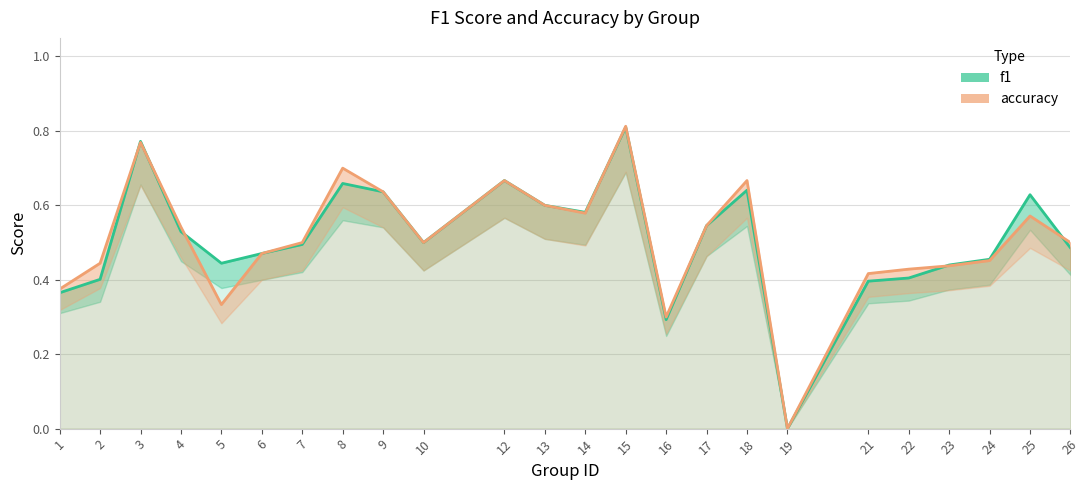

Is the value of accuracy at 7 greater than the value of f1 at 26?

Yes